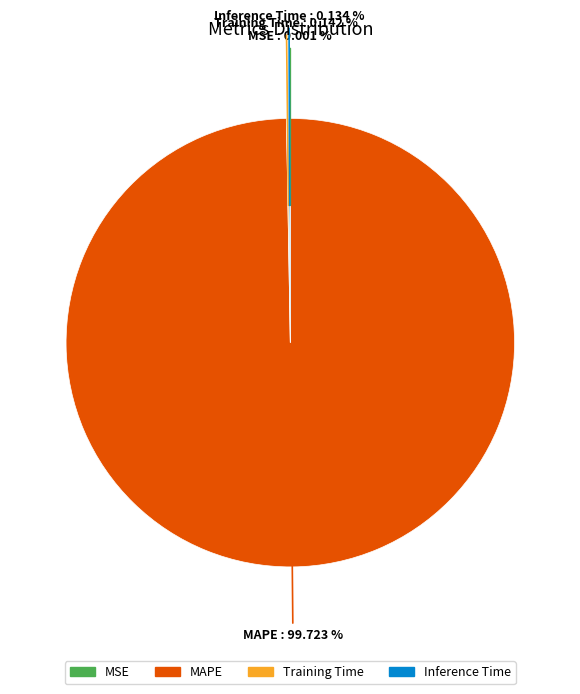

Which slice is the largest?

MAPE